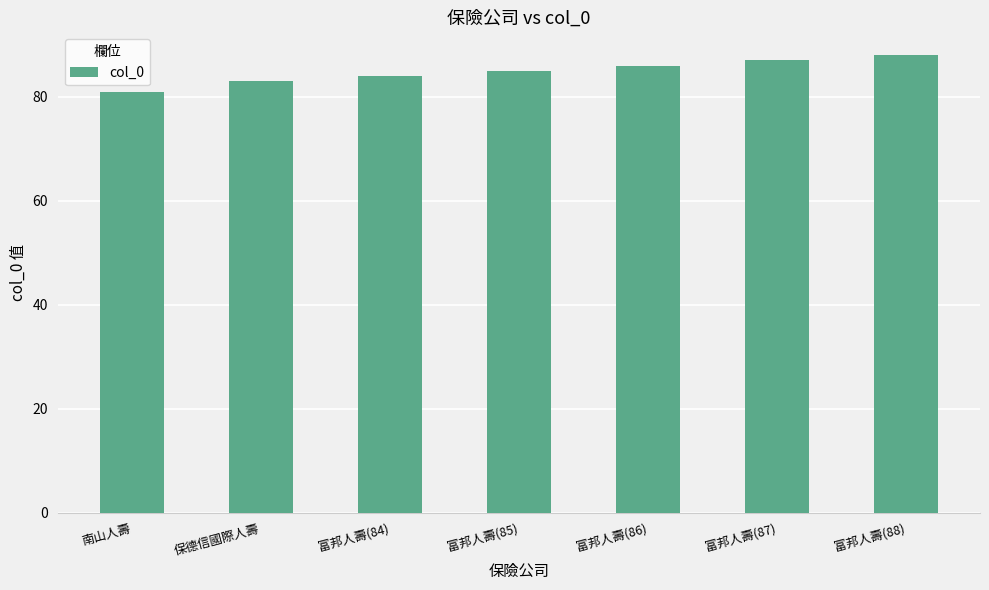

At which category does the chart reach its minimum across all series?

南山人壽